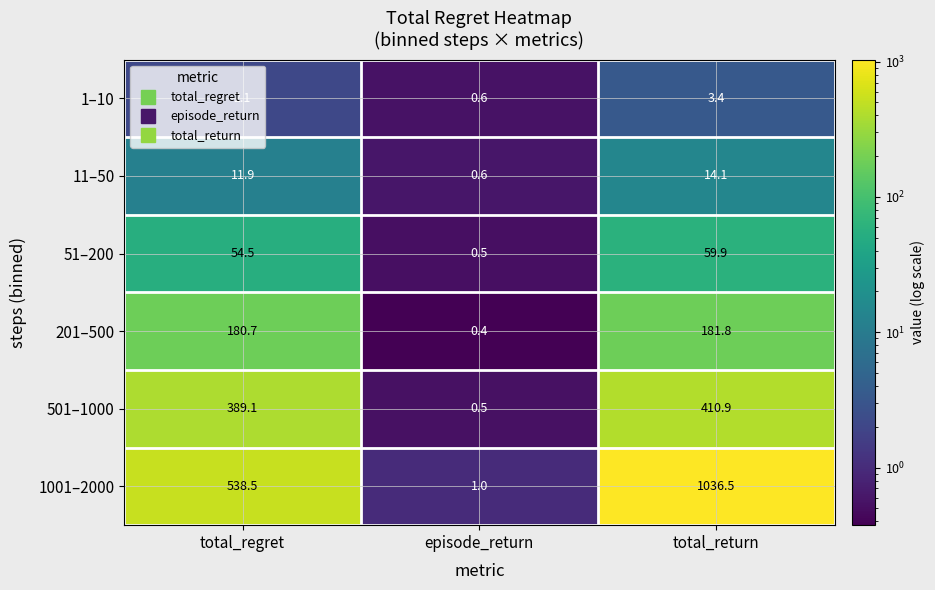

The 11–50 series shows 3.9 at total_return. True or false?

False